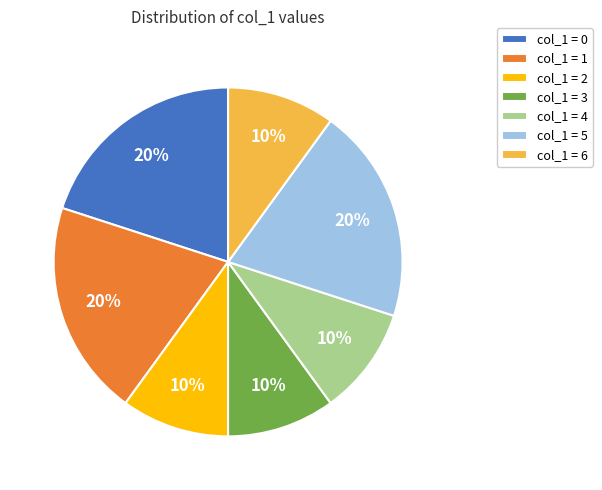

What is the ratio of the value at col_1 = 1 to the value at col_1 = 3?

2.0